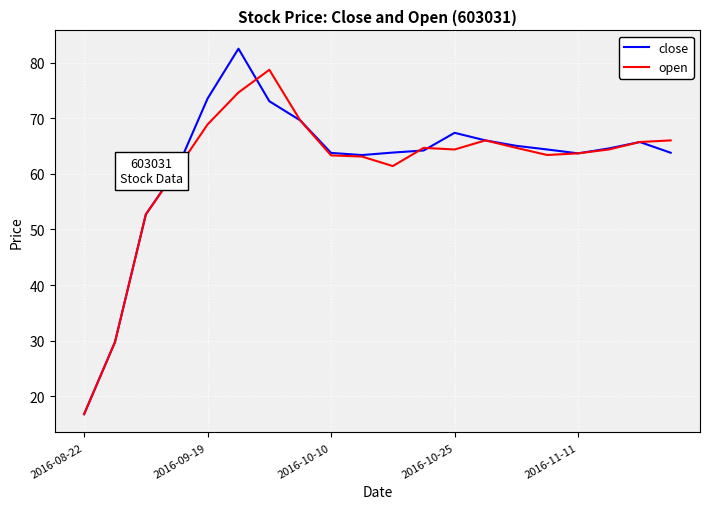

What is the maximum value shown in the chart?

82.5